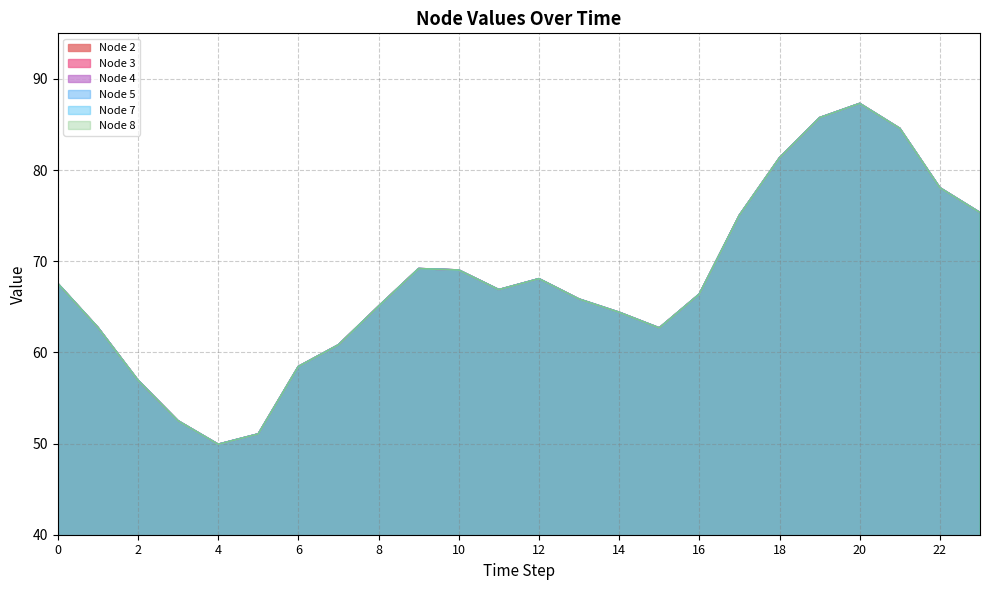

Reading left to right, list all the values displayed in this chart.

Node 2: 67.6	62.7	56.9	52.5	49.9	51.1	58.5	60.8	65.1	69.2	69.0	66.9	68.1	65.8	64.4	62.7	66.4	75.1	81.3	85.7	87.3	84.6	78.1	75.3
Node 3: 67.6	62.7	56.9	52.5	49.9	51.1	58.5	60.8	65.1	69.2	69.0	66.9	68.1	65.8	64.4	62.7	66.4	75.1	81.3	85.7	87.3	84.6	78.1	75.3
Node 4: 67.6	62.7	56.9	52.5	49.9	51.1	58.5	60.8	65.1	69.2	69.0	66.9	68.1	65.8	64.4	62.7	66.4	75.1	81.3	85.7	87.3	84.6	78.1	75.3
Node 5: 67.6	62.7	56.9	52.5	49.9	51.1	58.5	60.8	65.1	69.2	69.0	66.9	68.1	65.8	64.4	62.7	66.4	75.1	81.3	85.7	87.3	84.6	78.1	75.3
Node 7: 67.6	62.7	56.9	52.5	49.9	51.1	58.5	60.8	65.1	69.2	69.0	66.9	68.1	65.8	64.4	62.7	66.4	75.1	81.3	85.7	87.3	84.6	78.1	75.3
Node 8: 67.6	62.7	56.9	52.5	49.9	51.1	58.5	60.8	65.1	69.2	69.0	66.9	68.1	65.8	64.4	62.7	66.4	75.1	81.3	85.7	87.3	84.6	78.1	75.3